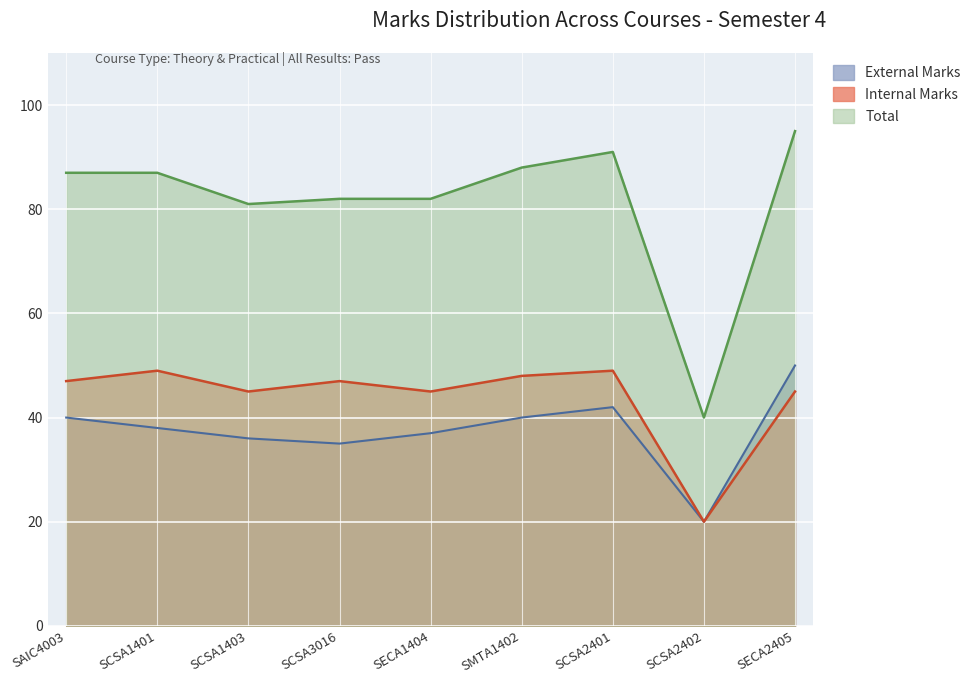

Reading left to right, transcribe all the data shown in this chart.

Internal Marks: 47	49	45	47	45	48	49	20	45
External Marks: 40	38	36	35	37	40	42	20	50
Total: 87	87	81	82	82	88	91	40	95